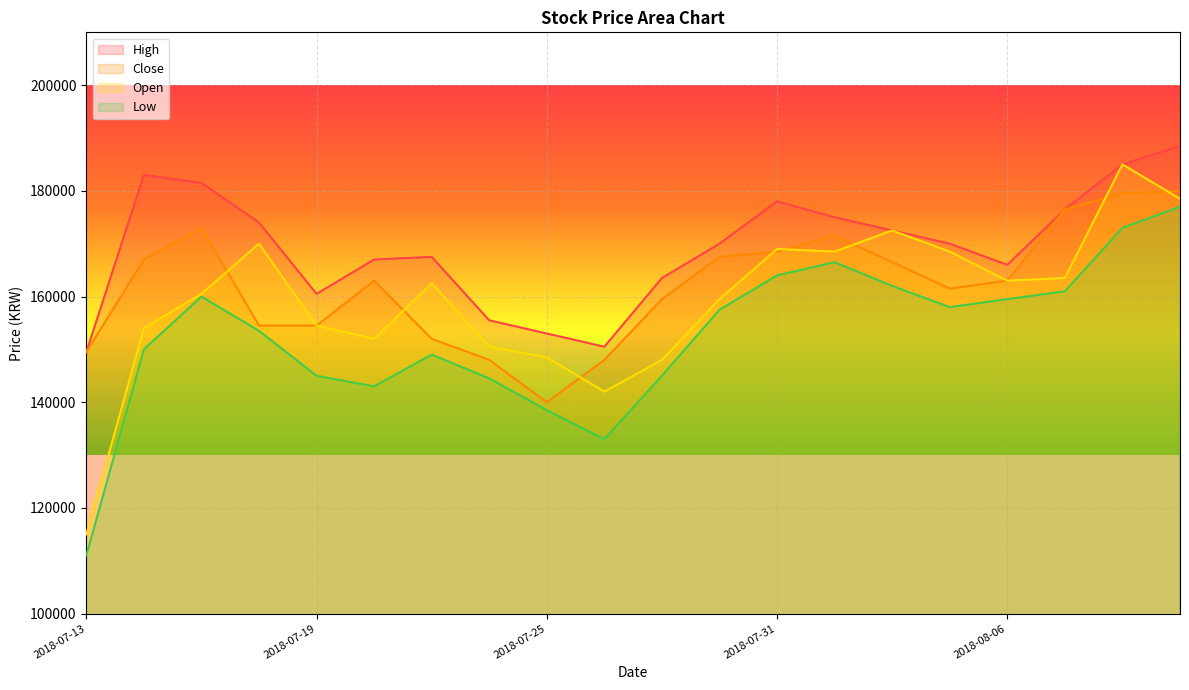

How many distinct data groups are displayed?

4